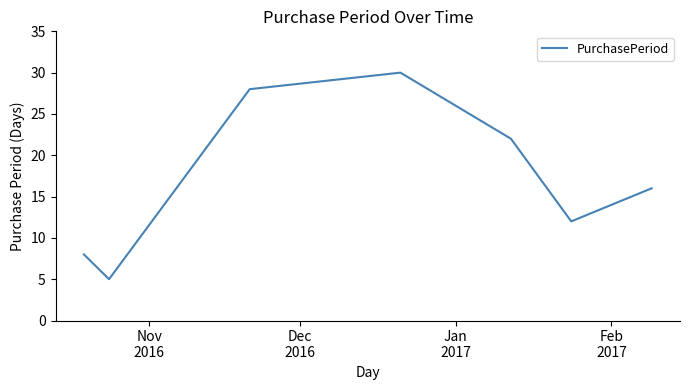

Does the chart display data point markers on the line(s)?

No